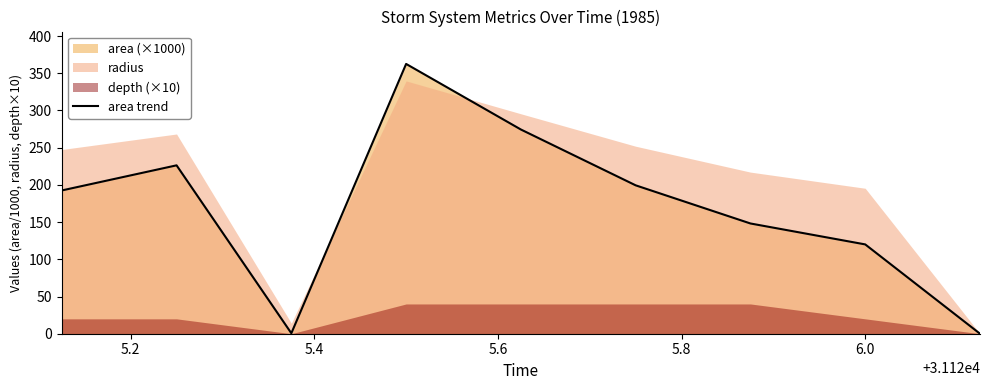

What is the highest value of the area trend series?

362.5